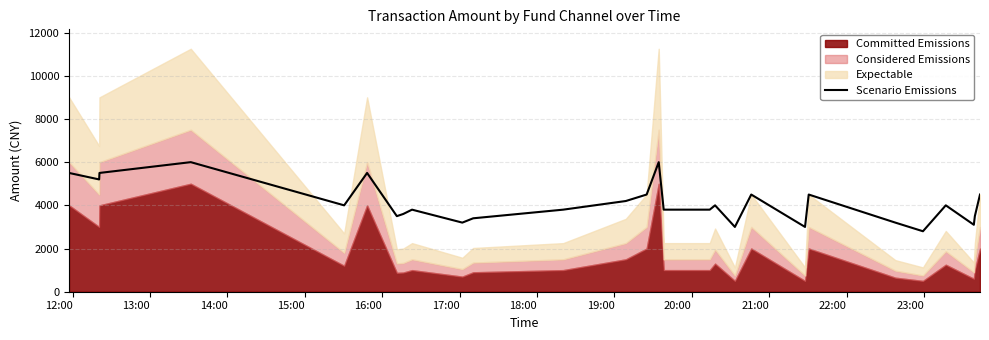

What is the maximum value for Scenario Emissions?

6000